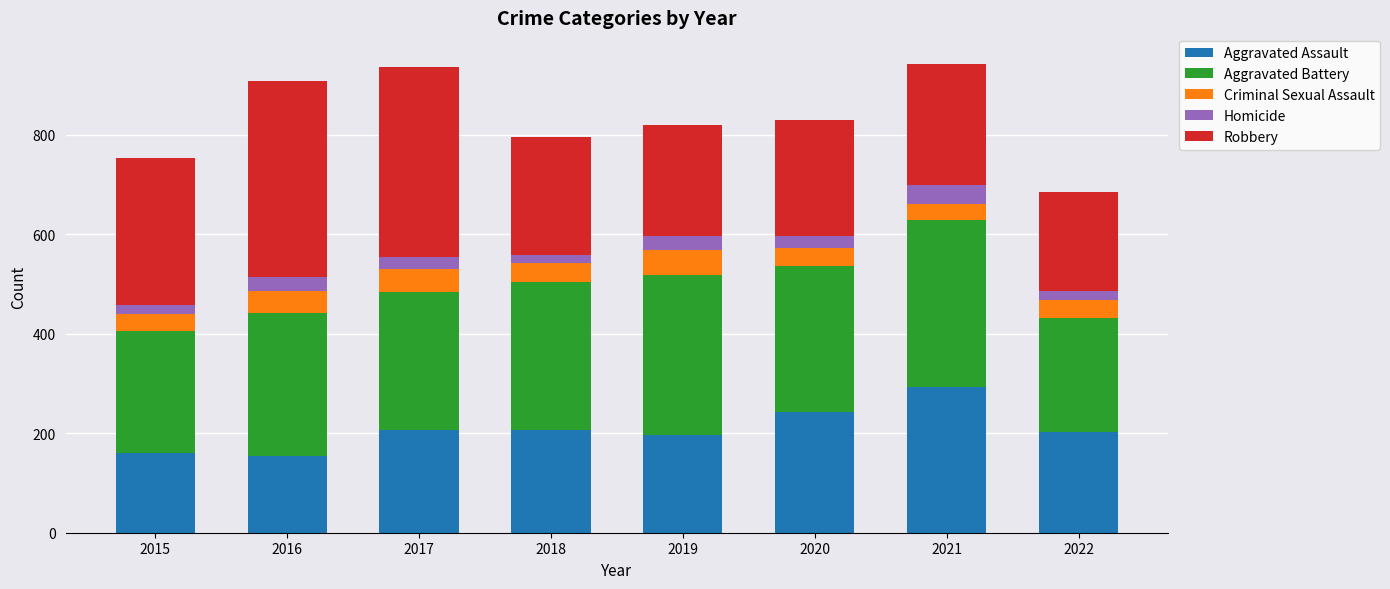

What is the total value across all series at 2020?

829